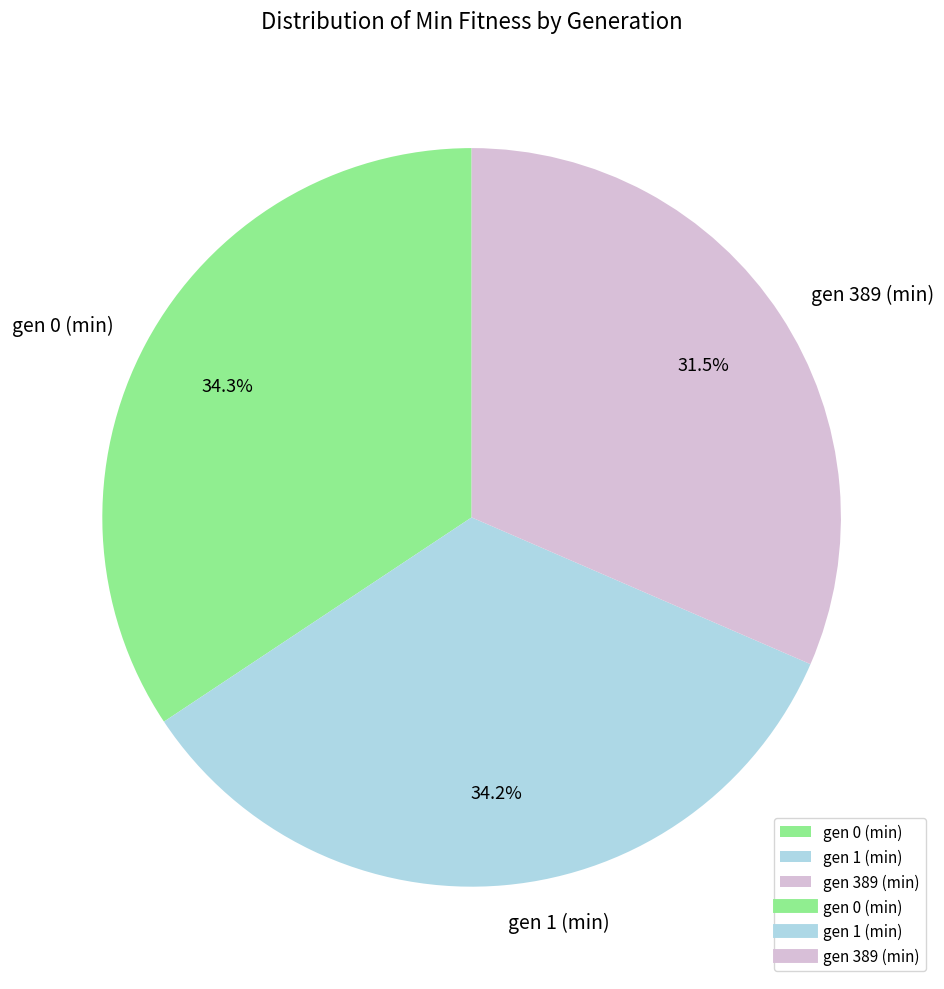

The gen 0 (min) slice represents 34% of the pie. True or false?

True